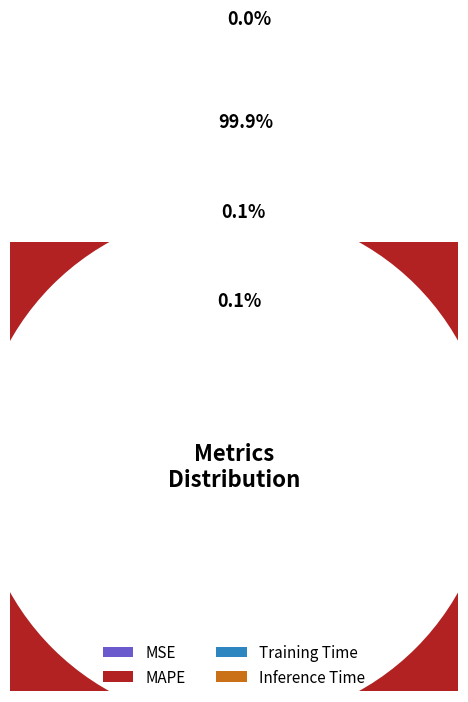

Count the number of slices in the pie.

4